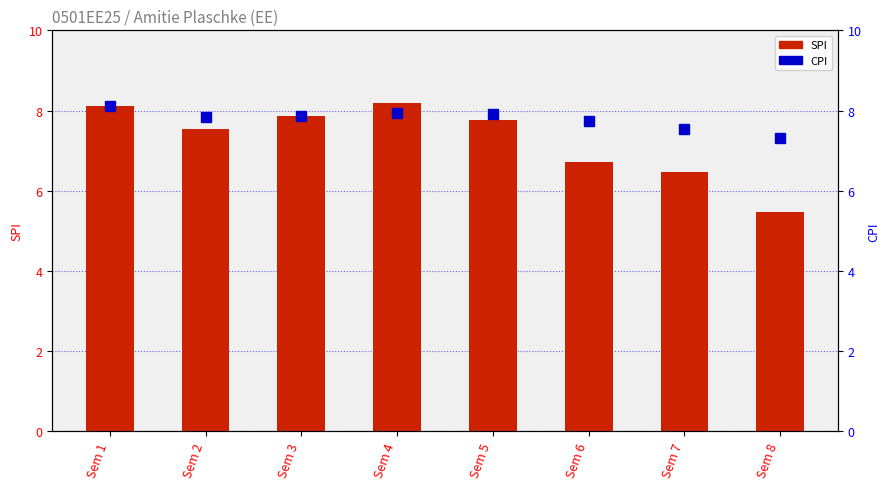

At how many categories does at least one series exceed 5?

8